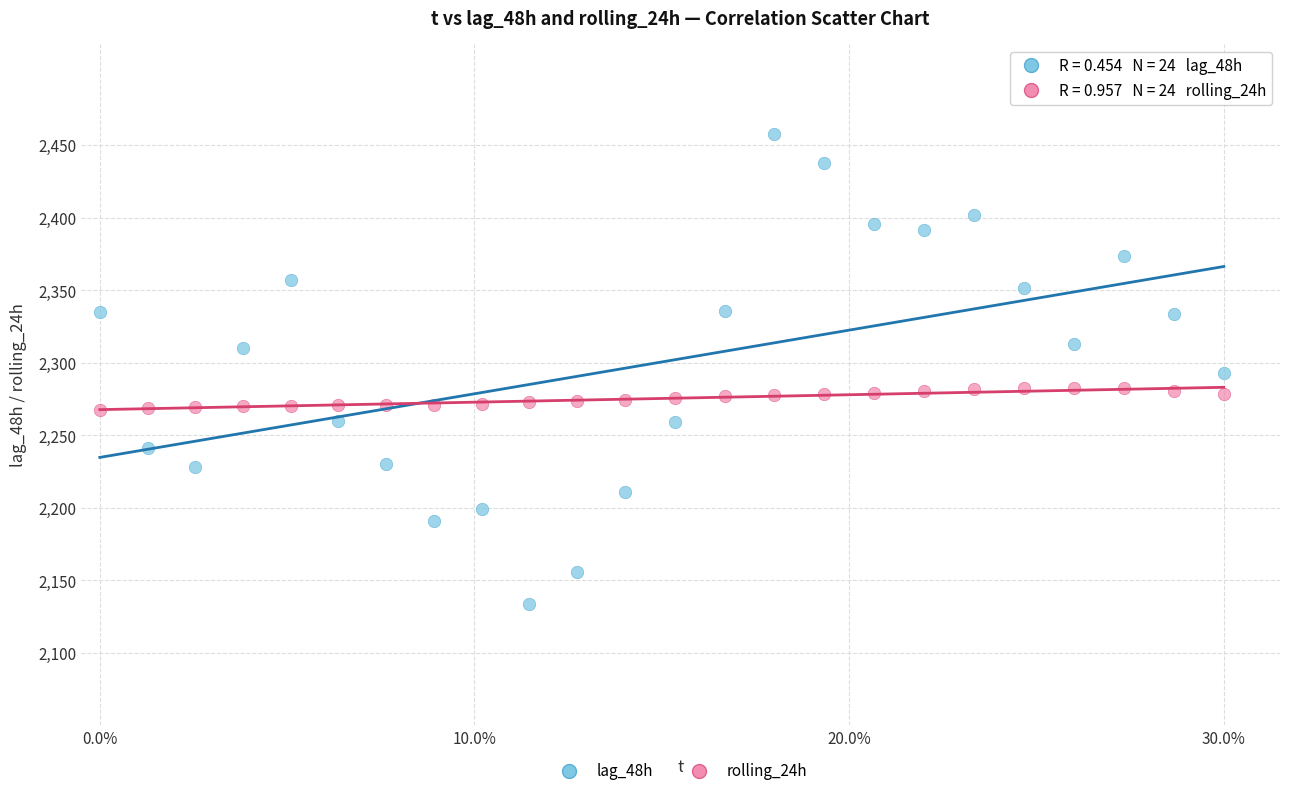

Which series has the largest Y range (max minus min)?

lag_48h